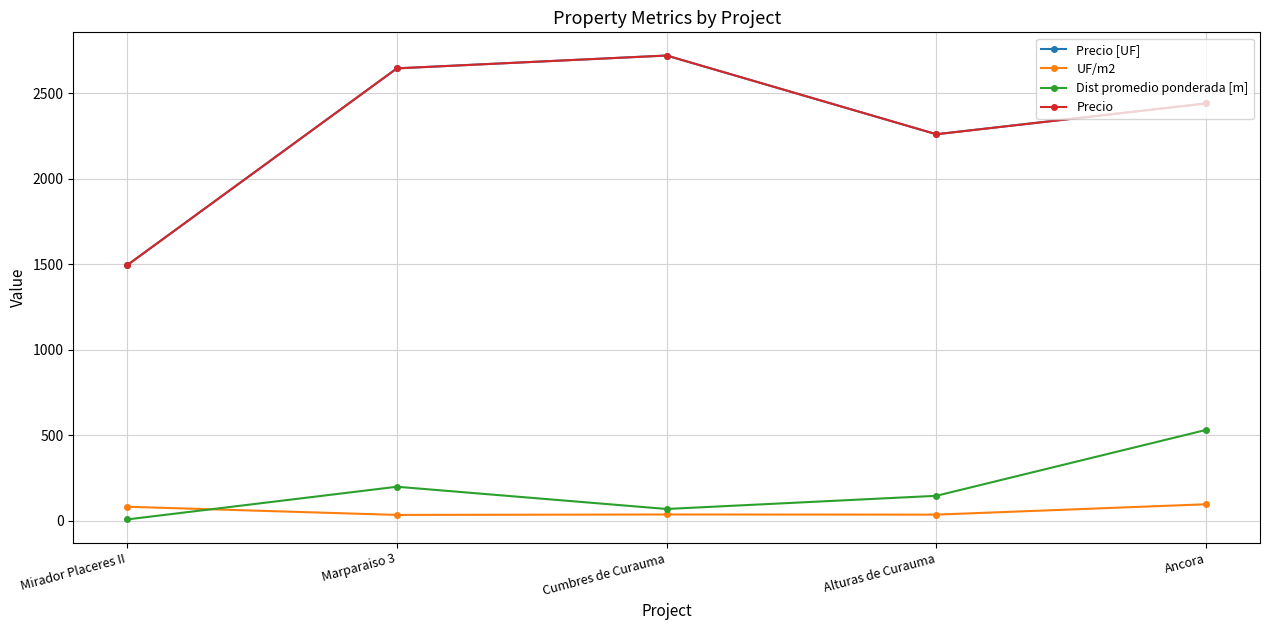

True or false: Precio and Precio [UF] cross at least once.

False